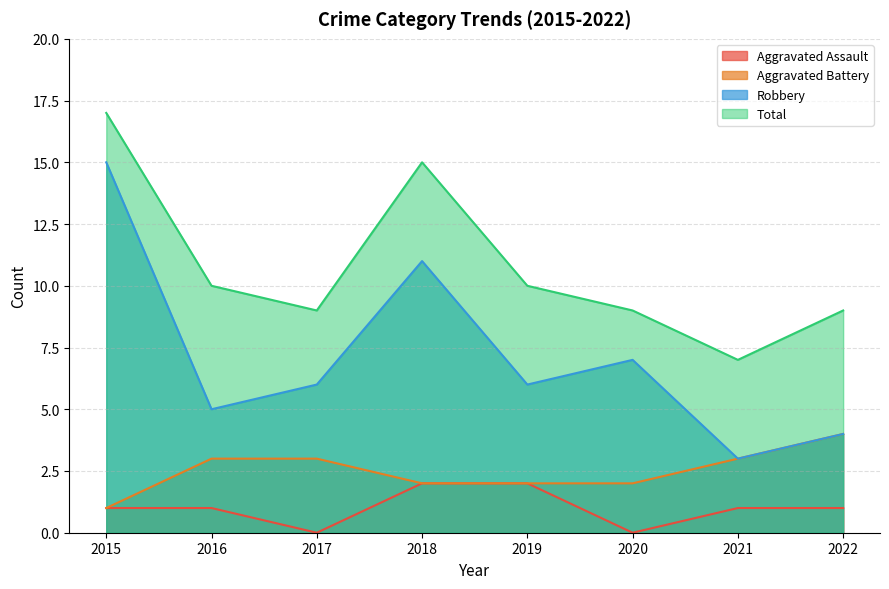

What is the spread (max minus min) of values at 2021?

6